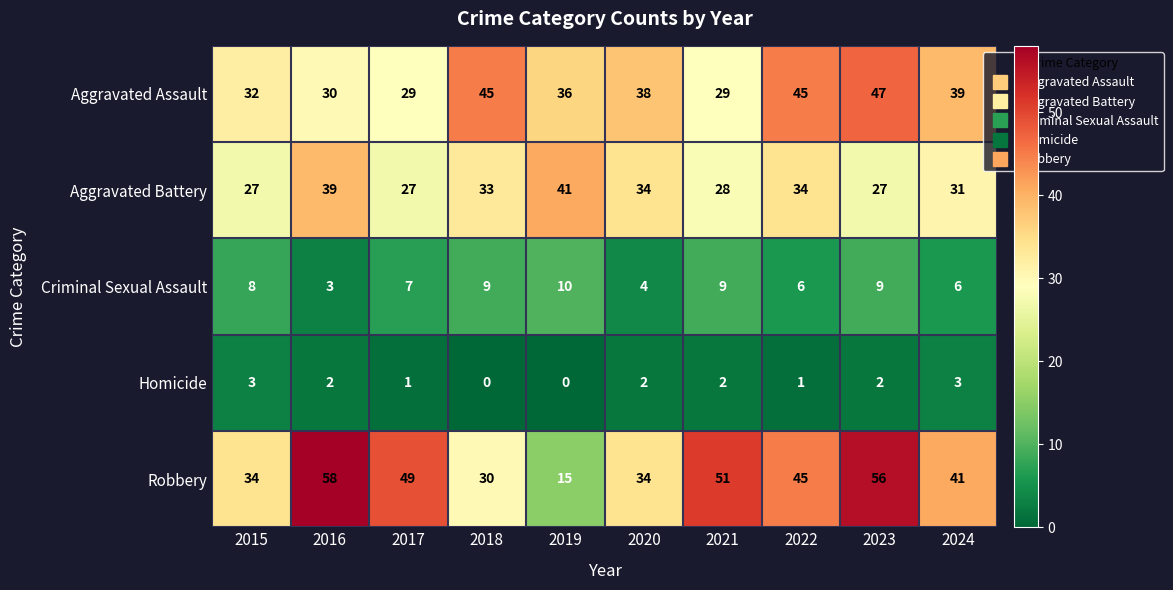

Where does the Aggravated Assault series first go above 38?

2018